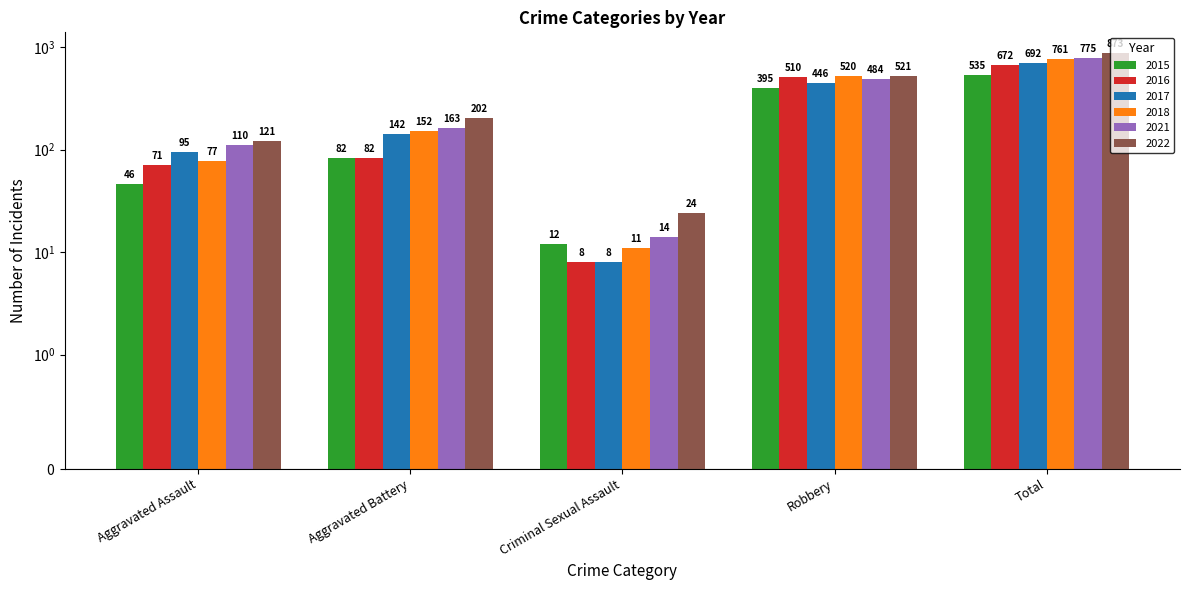

What is the sum of the 2017 values at Aggravated Battery and Total?

834